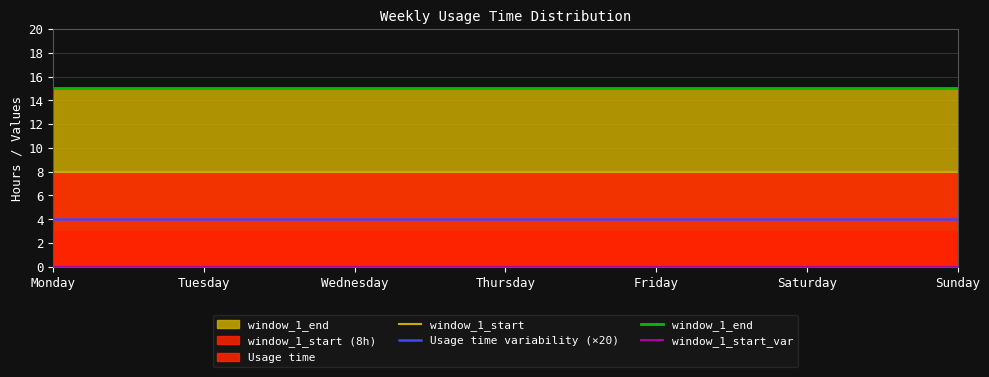

Does the chart display data point markers on the line(s)?

No